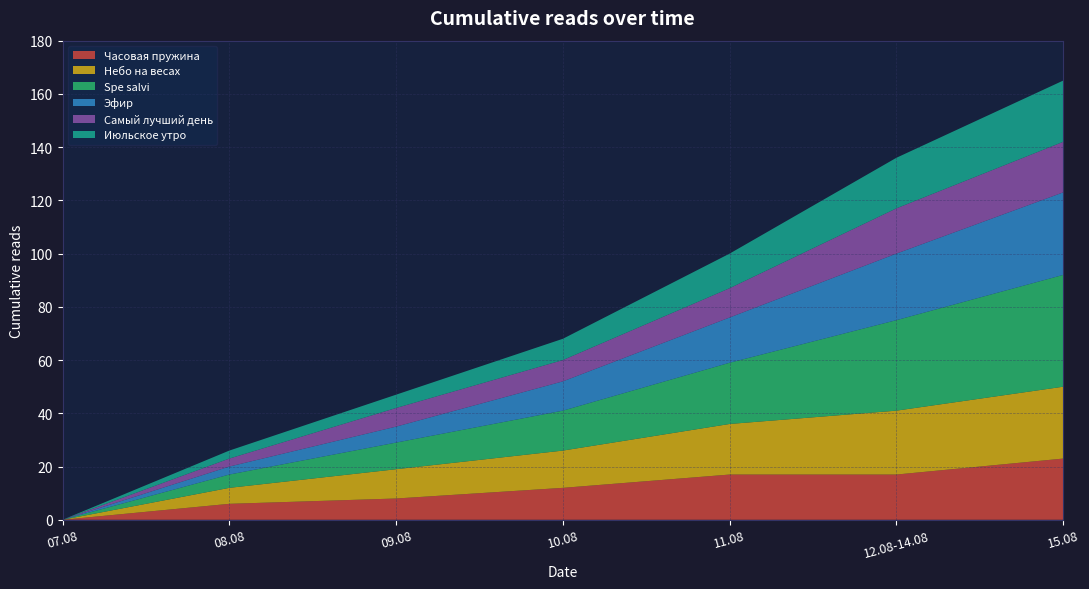

Reading left to right, transcribe all the data shown in this chart.

Часовая пружина: 07.08=0	08.08=6	09.08=8	10.08=12	11.08=17	12.08-14.08=17	15.08=23
Небо на весах: 07.08=0	08.08=6	09.08=11	10.08=14	11.08=19	12.08-14.08=24	15.08=27
Spe salvi: 07.08=0	08.08=5	09.08=10	10.08=15	11.08=23	12.08-14.08=34	15.08=42
Эфир: 07.08=0	08.08=3	09.08=6	10.08=11	11.08=17	12.08-14.08=25	15.08=31
Самый лучший день: 07.08=0	08.08=3	09.08=7	10.08=8	11.08=11	12.08-14.08=17	15.08=19
Июльское утро: 07.08=0	08.08=3	09.08=5	10.08=8	11.08=13	12.08-14.08=19	15.08=23